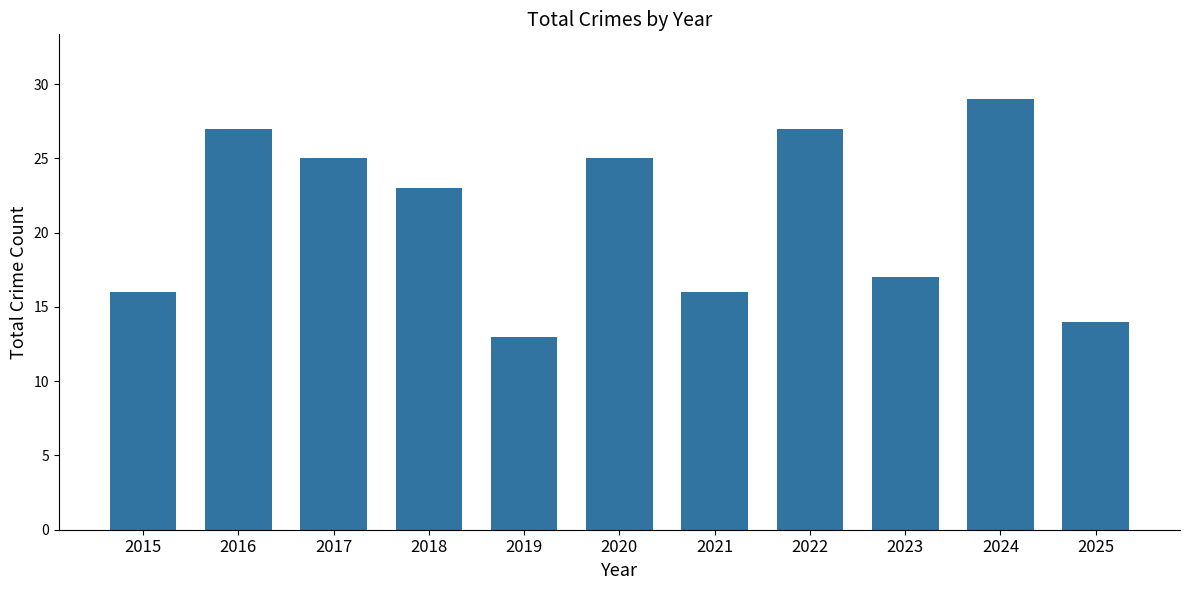

Reading left to right, transcribe all the data shown in this chart.

16	27	25	23	13	25	16	27	17	29	14